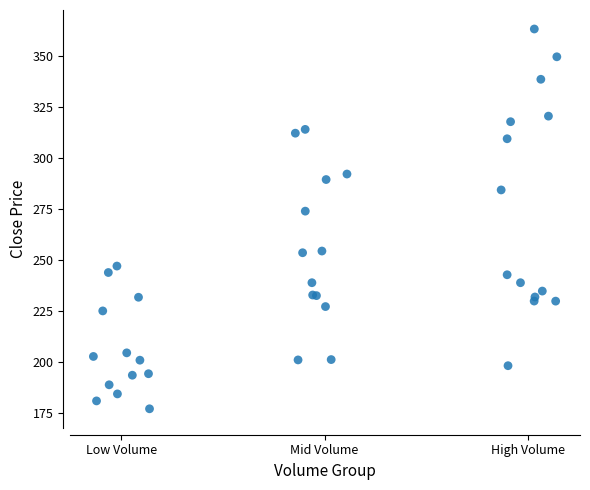

What Y value in the scatter plot is closest to 269?

273.8